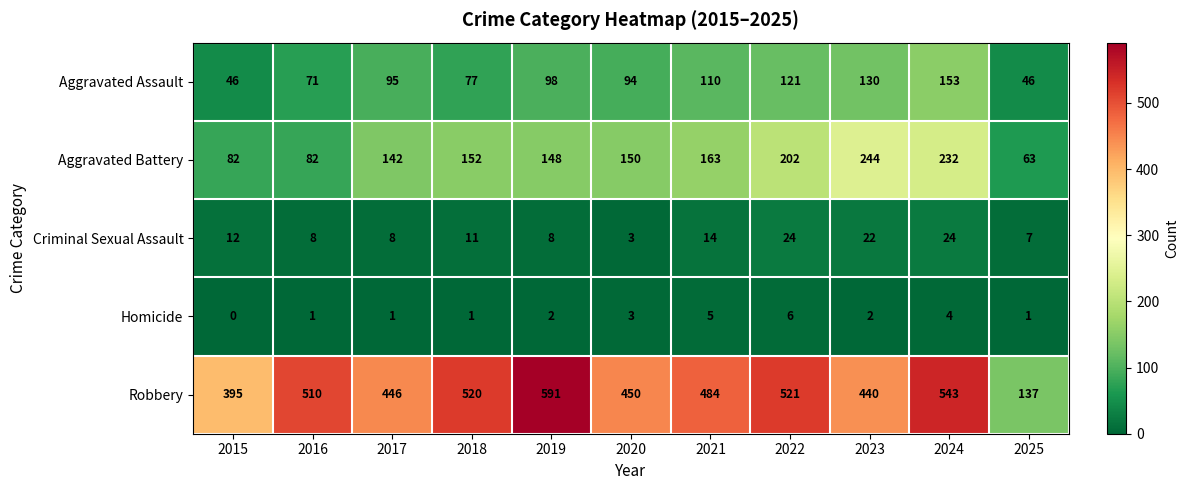

The Aggravated Assault series shows 110 at 2021. True or false?

True